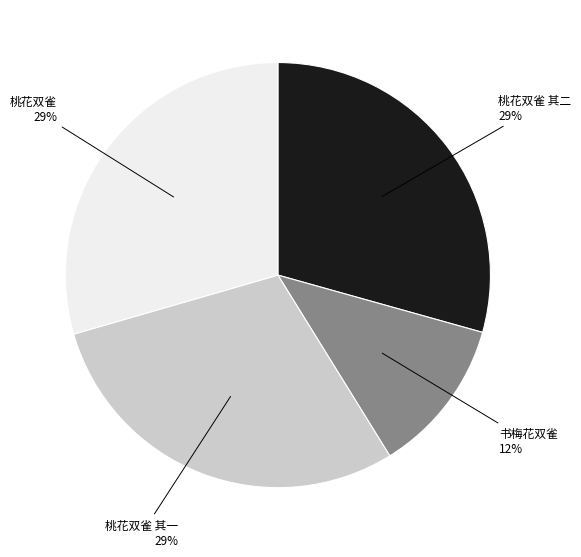

Which category has the smallest portion of the pie?

书梅花双雀